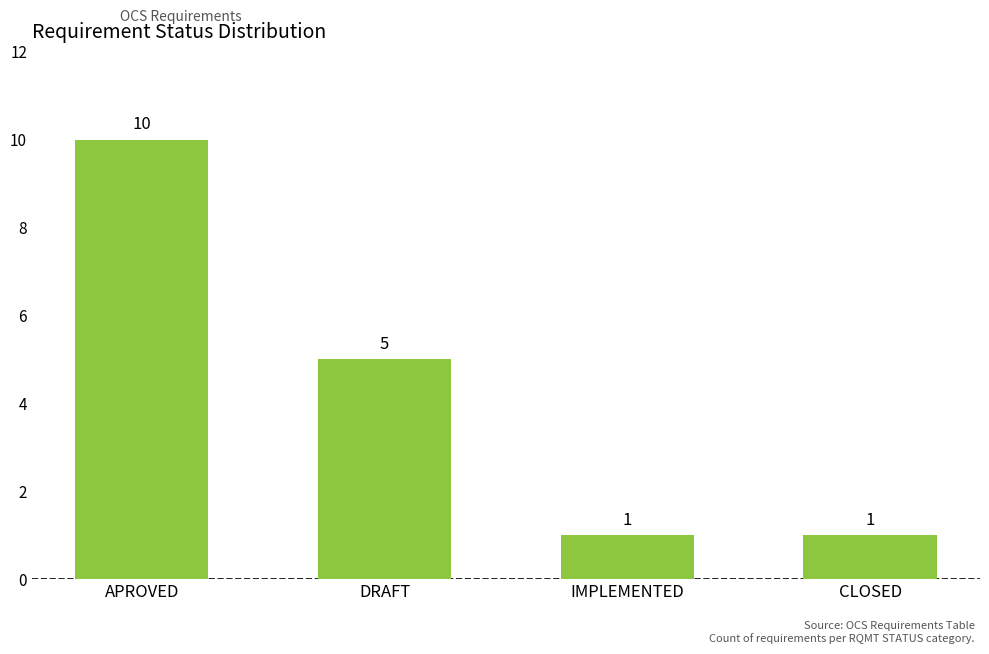

Are the bars horizontal?

No